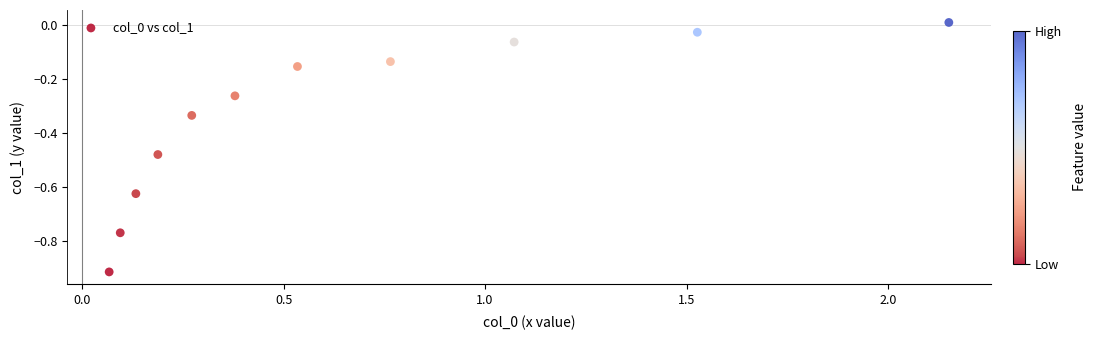

What is the average X value?

0.7